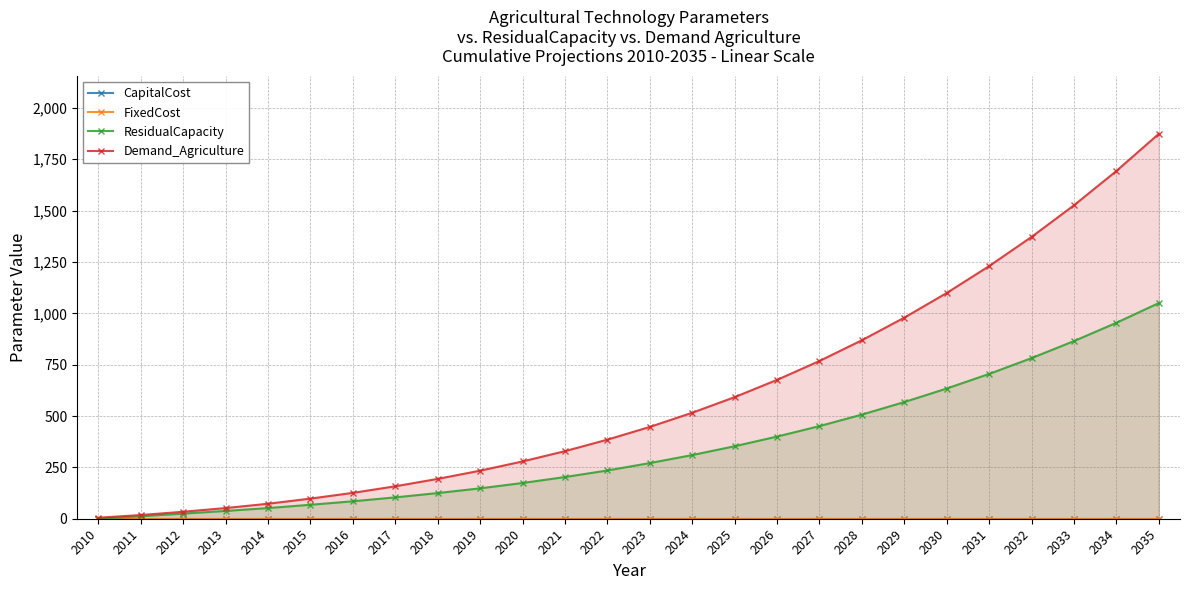

Reading right to left, what are all the values shown in this chart?

CapitalCost: 2035=0	2034=0	2033=0	2032=0	2031=0	2030=0	2029=0	2028=0	2027=0	2026=0	2025=0	2024=0	2023=0	2022=0	2021=0	2020=0	2019=0	2018=0	2017=0	2016=0	2015=0	2014=0	2013=0	2012=0	2011=0	2010=0
FixedCost: 2035=0	2034=0	2033=0	2032=0	2031=0	2030=0	2029=0	2028=0	2027=0	2026=0	2025=0	2024=0	2023=0	2022=0	2021=0	2020=0	2019=0	2018=0	2017=0	2016=0	2015=0	2014=0	2013=0	2012=0	2011=0	2010=0
ResidualCapacity: 2035=1050	2034=954	2033=865	2032=782	2031=705	2030=634	2029=568	2028=507	2027=451	2026=400	2025=353	2024=310	2023=271	2022=235	2021=203	2020=174	2019=148	2018=125	2017=104	2016=85	2015=68	2014=52	2013=38	2012=25	2011=12	2010=0
Demand_Agriculture: 2035=1874	2034=1693	2033=1526	2032=1372	2031=1230	2030=1099	2029=979	2028=869	2027=768	2026=676	2025=592	2024=516	2023=447	2022=385	2021=329	2020=279	2019=234	2018=194	2017=158	2016=126	2015=98	2014=73	2013=52	2012=34	2011=18	2010=5